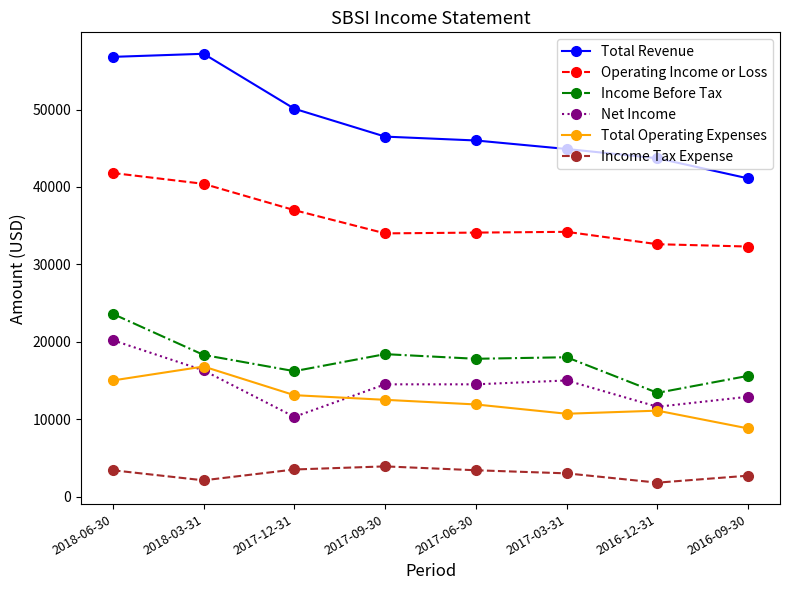

What is the spread (max minus min) of values at 2017-03-31?

41900